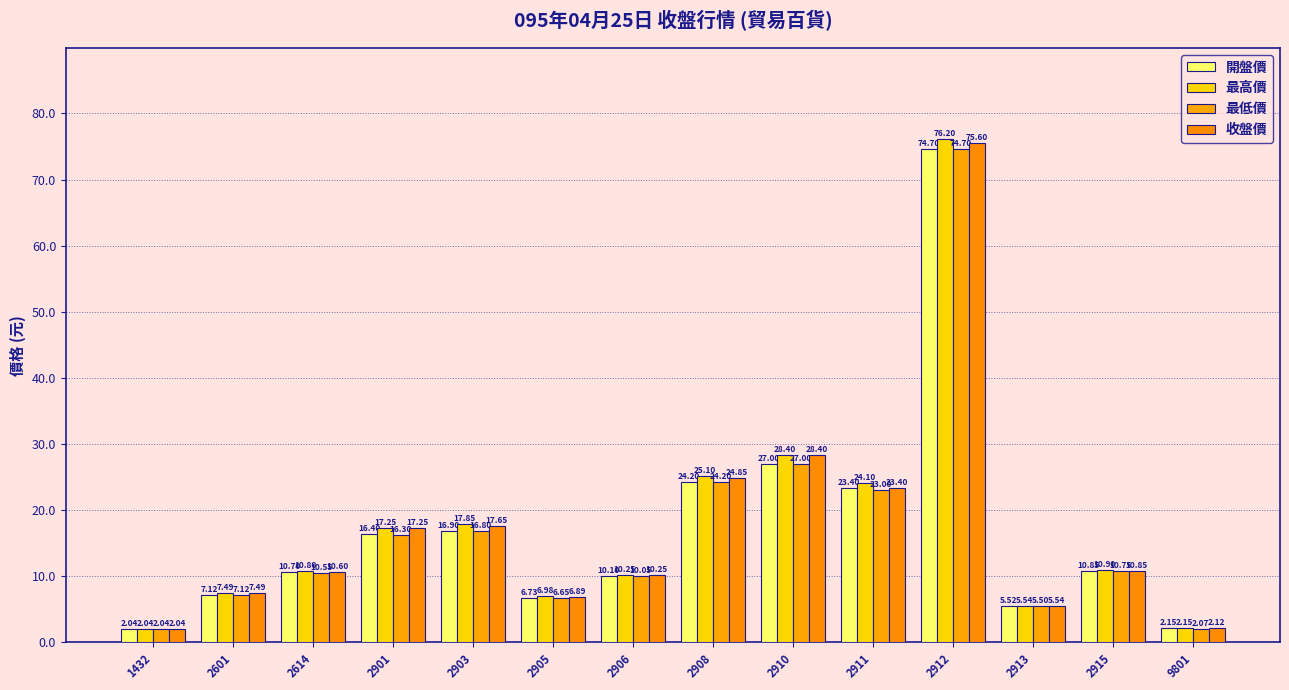

What is the sum of the 收盤價 values at 2903 and 2601?

25.1